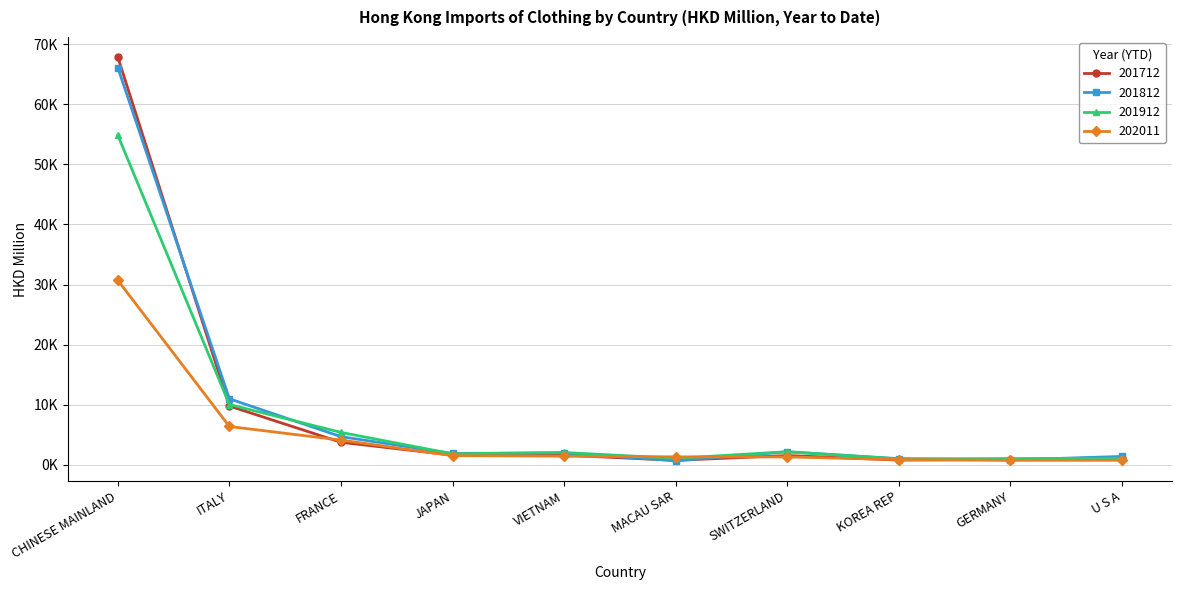

What position from the right is FRANCE?

8